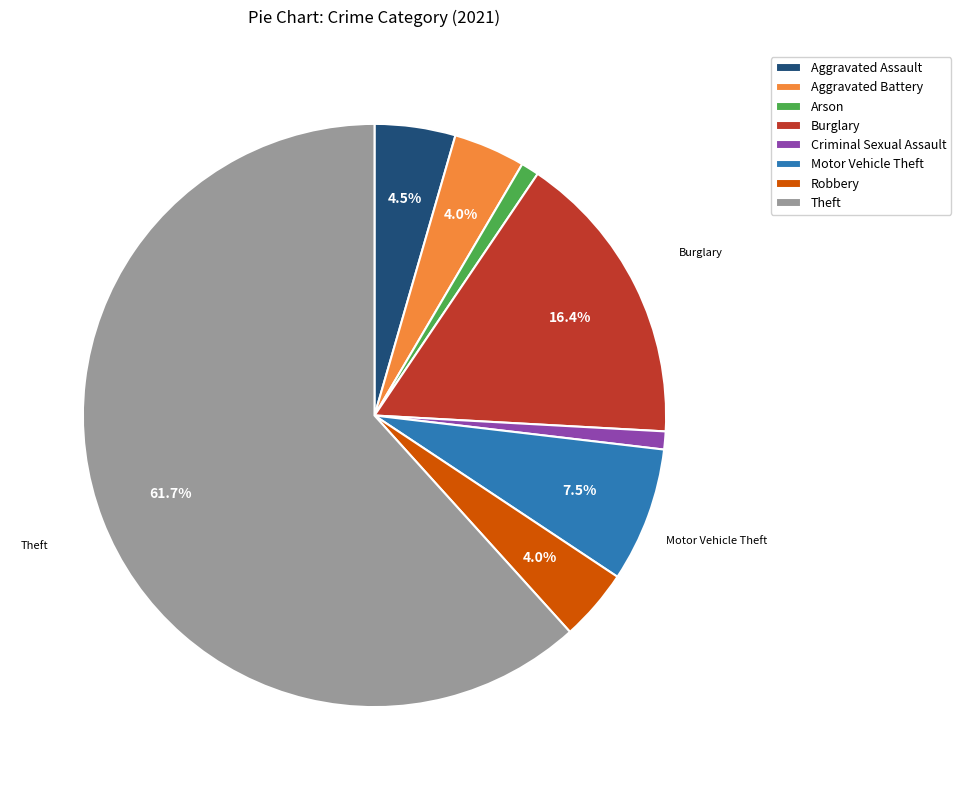

Which category has the biggest portion of the pie?

Theft